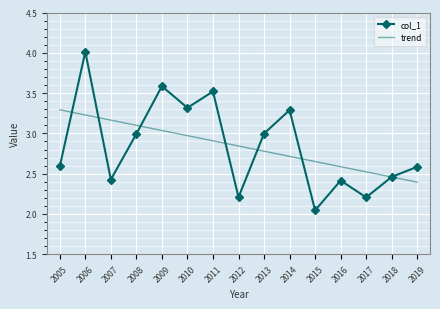

True or false: trend has a value of 0.7 at 2015.

False